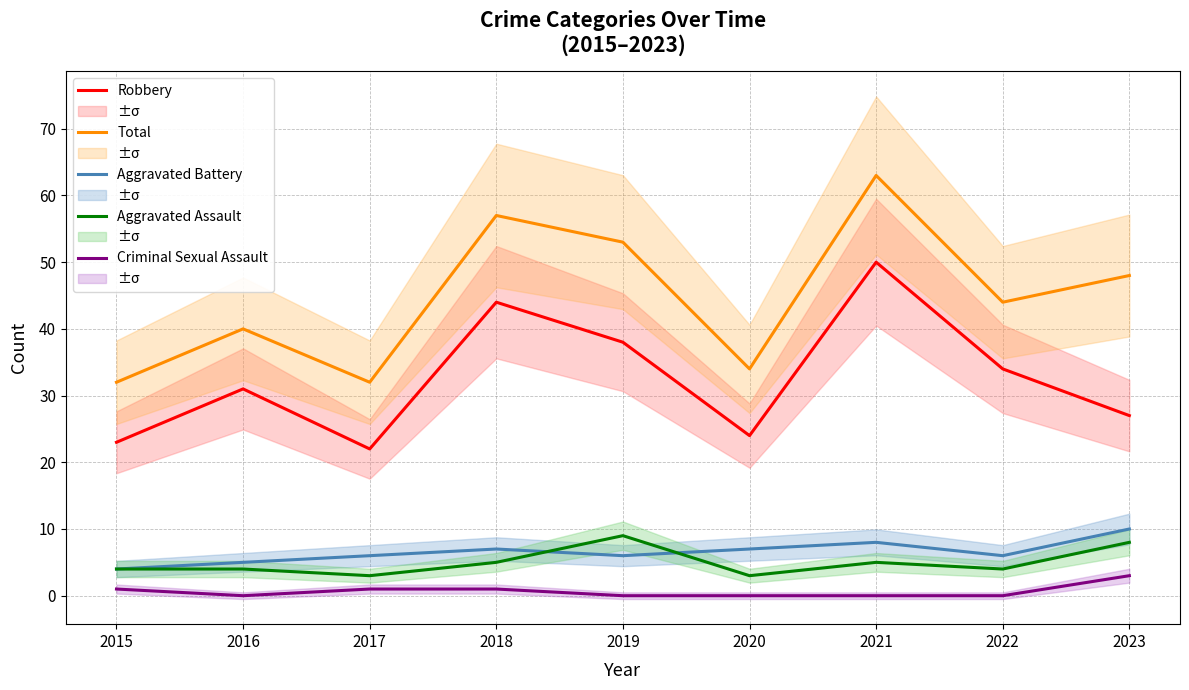

Does the chart display data point markers on the line(s)?

No